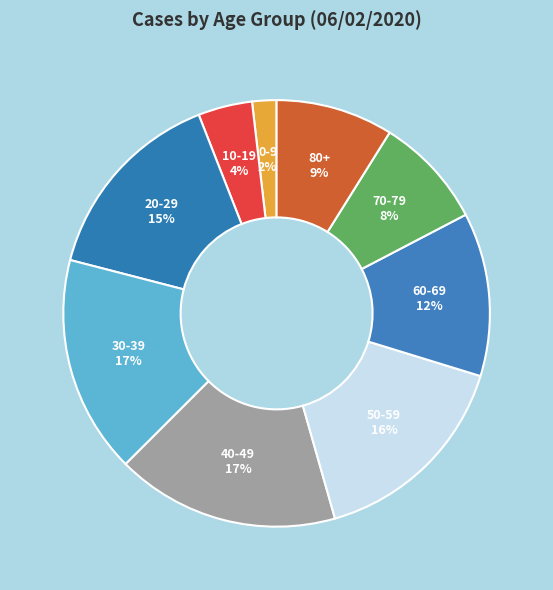

Does 80+ account for over 50% of the chart?

No